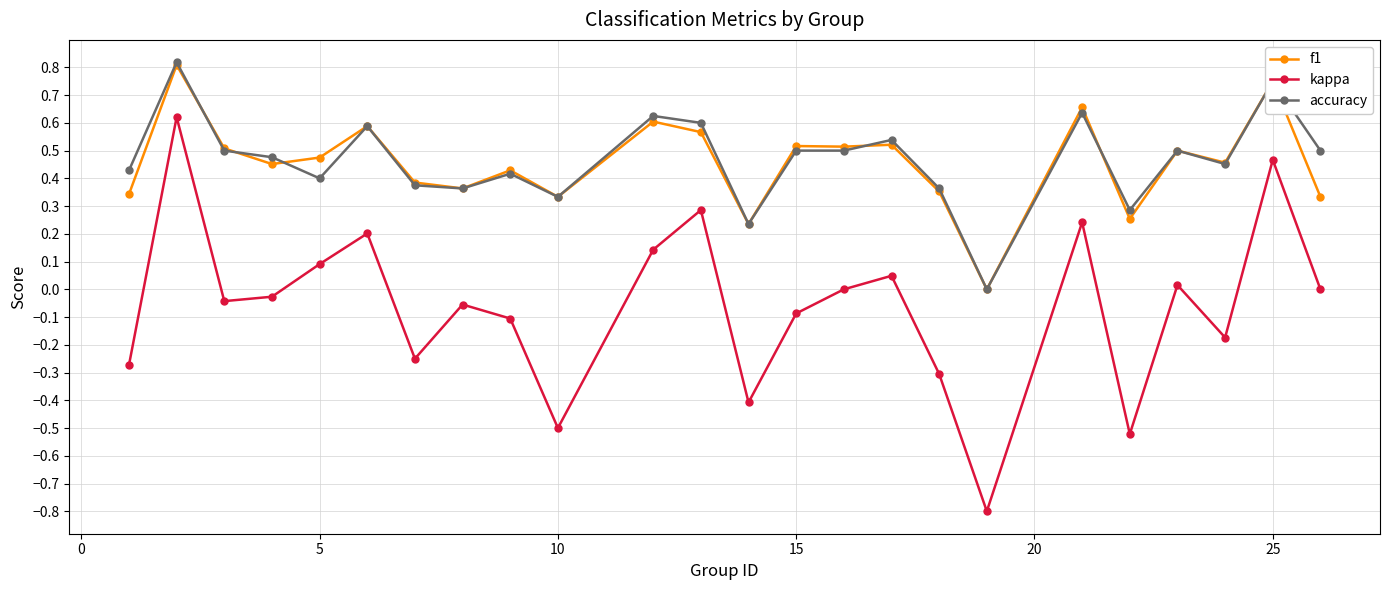

True or false: accuracy and kappa cross at least once.

False